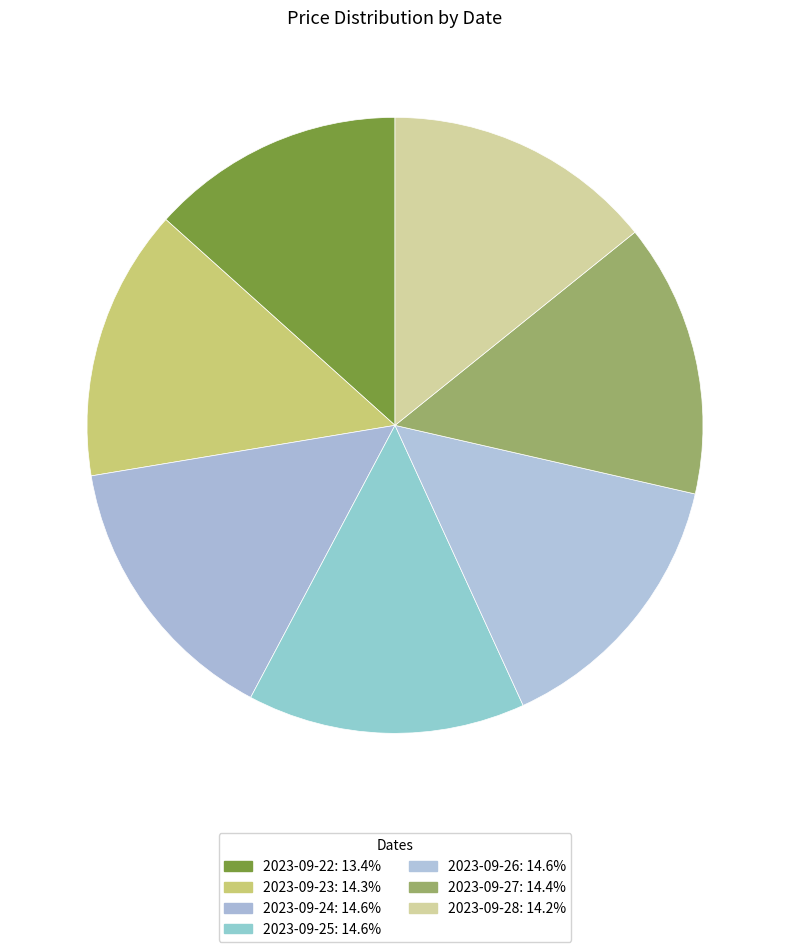

True or false: 2023-09-22 accounts for 13% of the total.

True